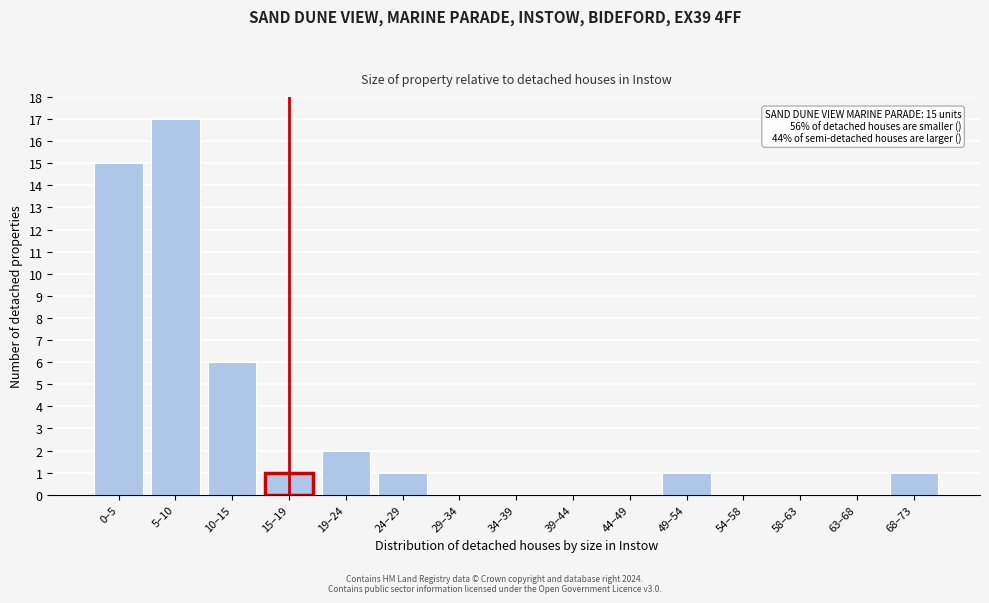

Reading left to right, transcribe all the data shown in this chart.

0–5=15	5–10=17	10–15=6	15–19=1	19–24=2	24–29=1	29–34=0	34–39=0	39–44=0	44–49=0	49–54=1	54–58=0	58–63=0	63–68=0	68–73=1